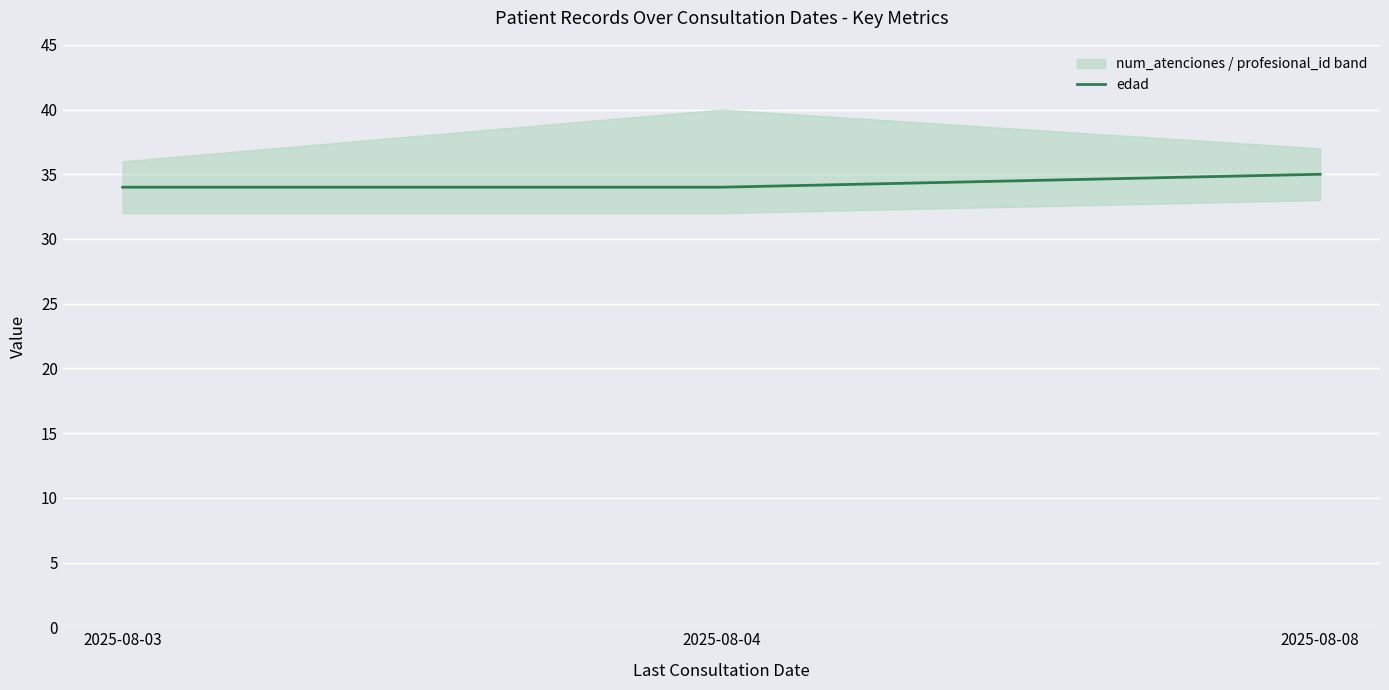

What is the sum of the values at 2025-08-08 and 2025-08-03?

69